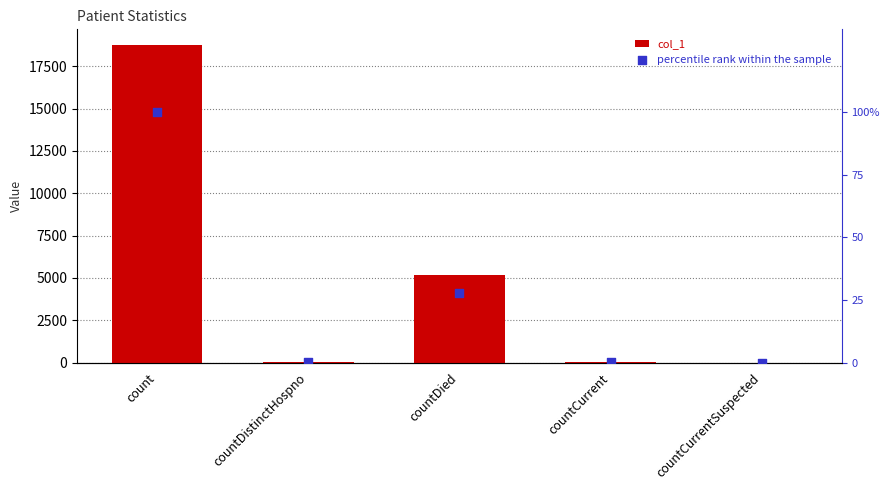

Which series reaches the minimum Y coordinate?

col_1